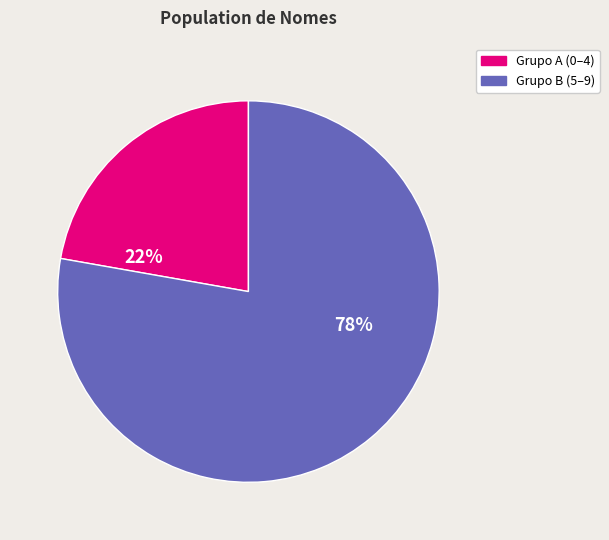

To the nearest percent, what is the average slice percentage?

50%